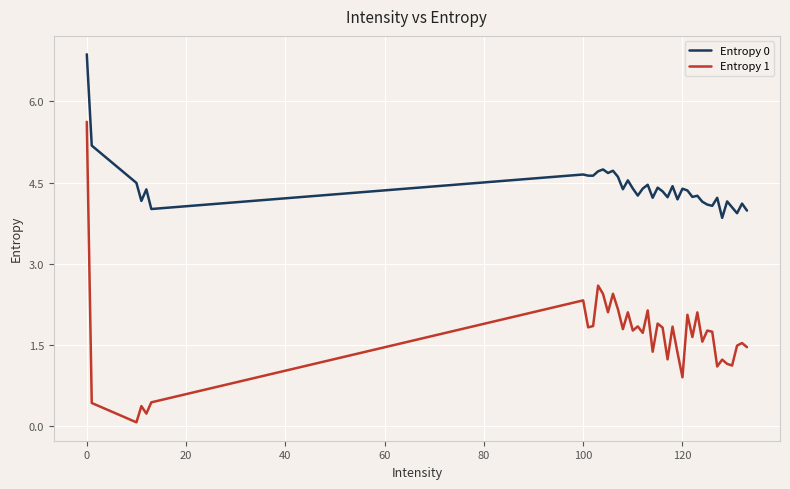

Which series has the largest total across all categories?

Entropy 0